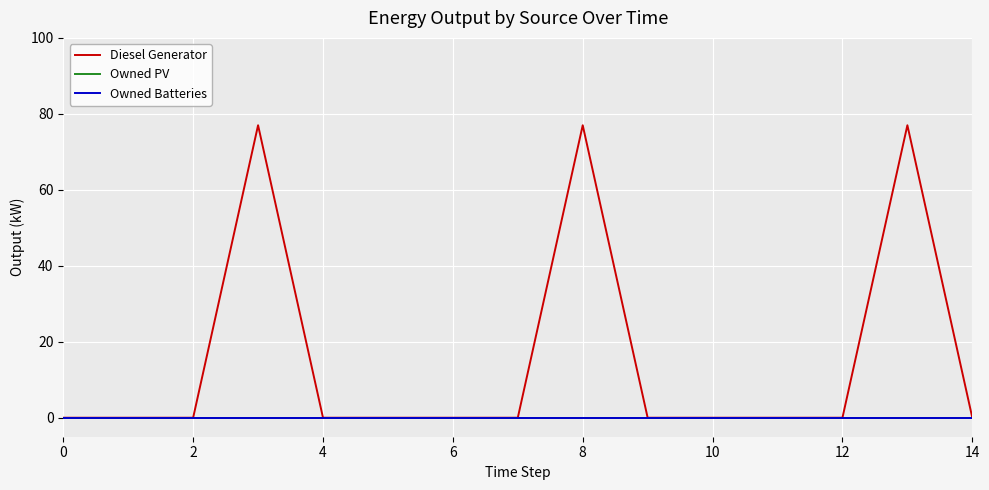

True or false: Diesel Generator has more than 2 points higher than both neighbors.

True